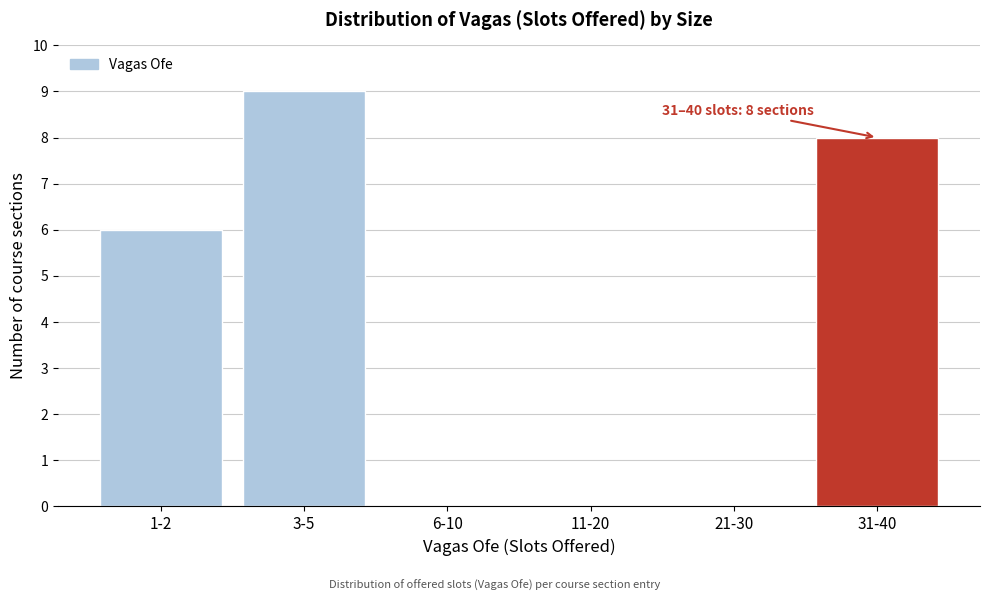

Reading left to right, what are all the values shown in this chart?

1-2=6	3-5=9	6-10=0	11-20=0	21-30=0	31-40=8